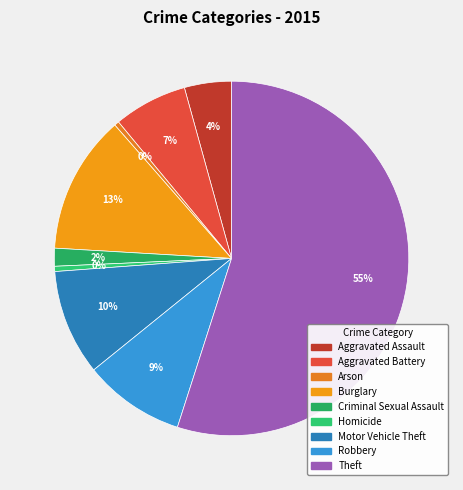

Count the number of slices in the pie.

9